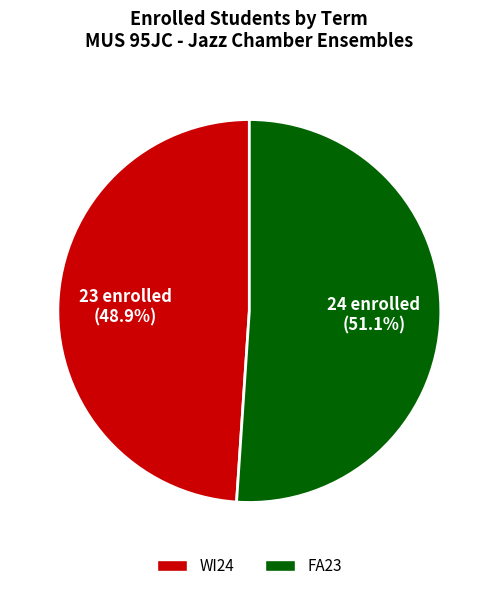

What is the ratio of the value at FA23 to the value at WI24?

1.0